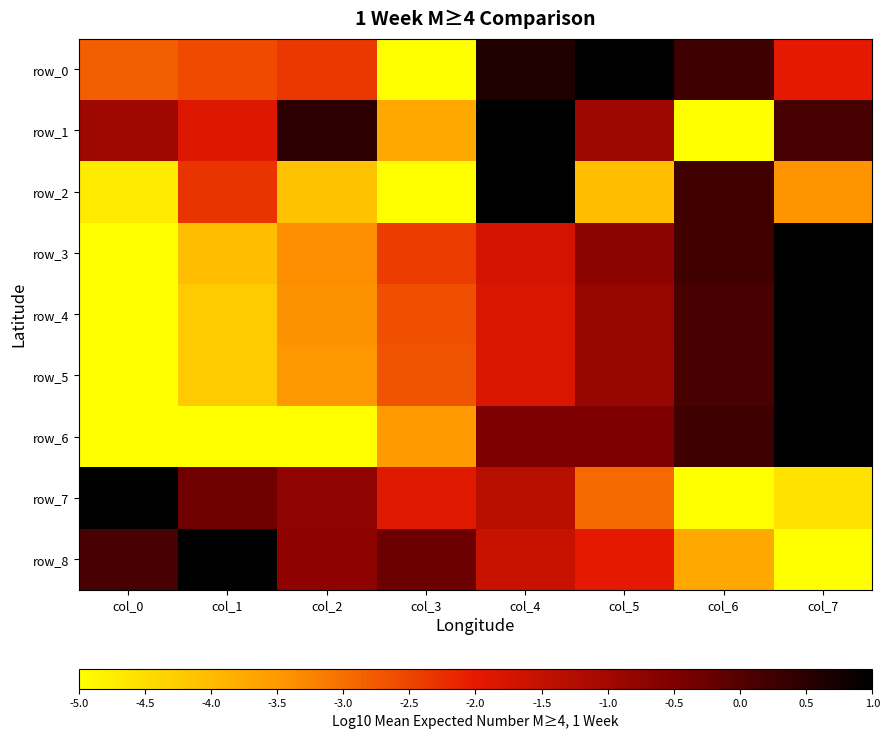

At col_7, list the series in order from largest to smallest.

row_3, row_4, row_5, row_6, row_1, row_0, row_2, row_7, row_8